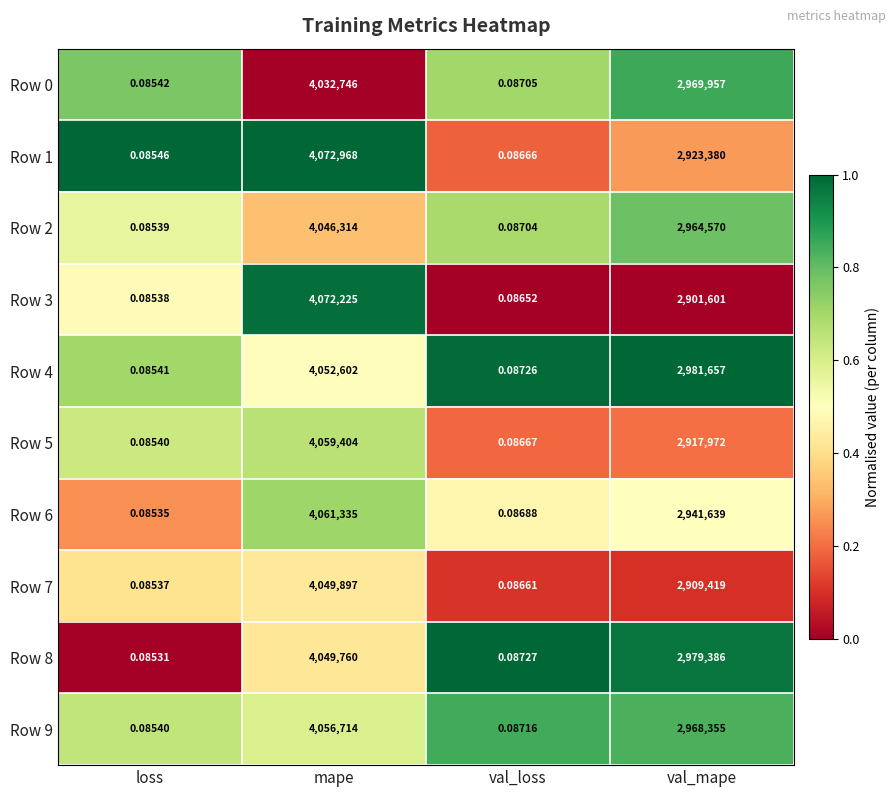

Where is Row 6 nearest to the value 2030667?

val_mape